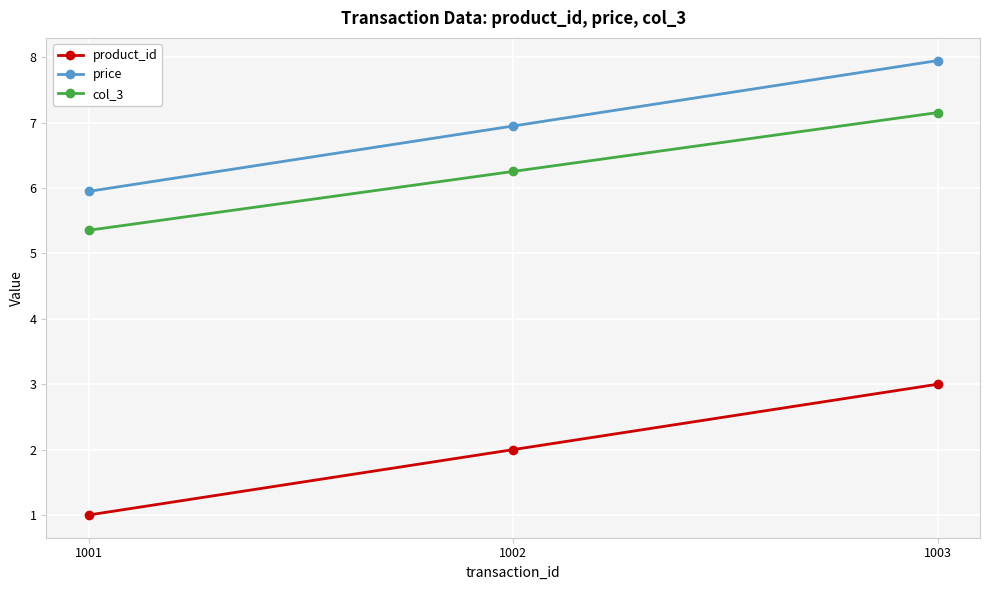

The value of col_3 at 1002 is 1.3. True or false?

False